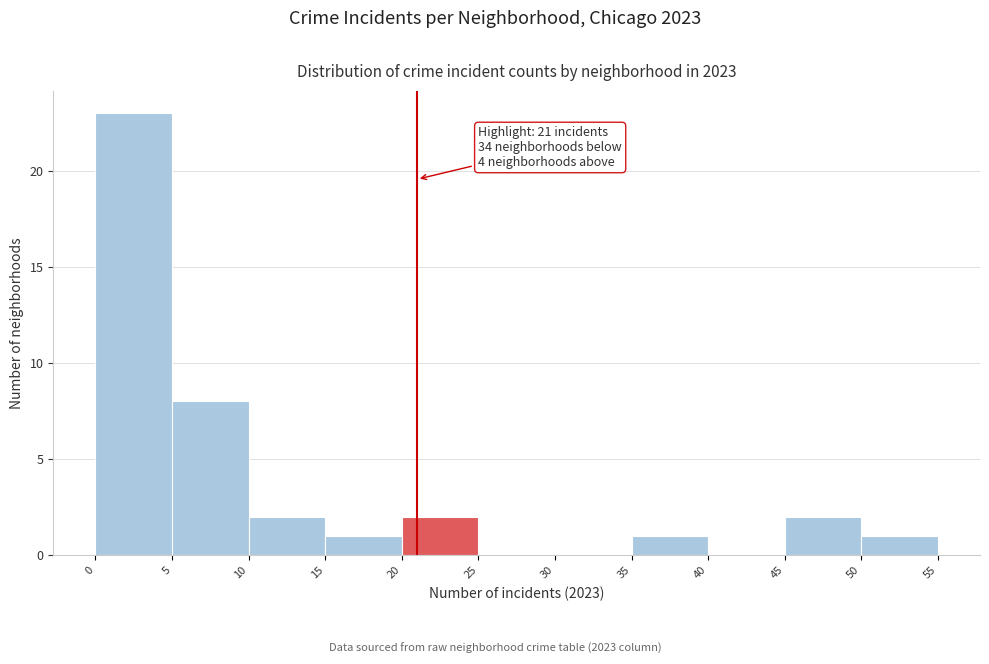

Which range on the x-axis has the tallest bar?

0 to 5